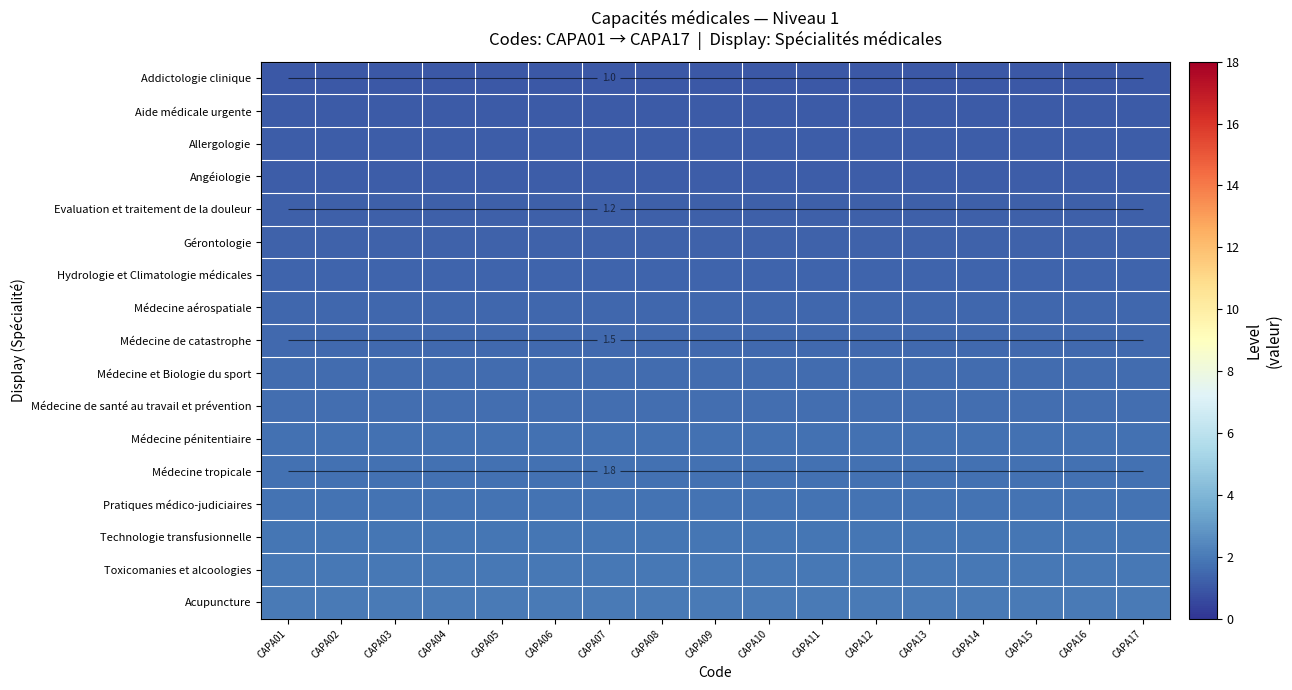

Is it true that Médecine tropicale equals 0.5 at CAPA10?

False